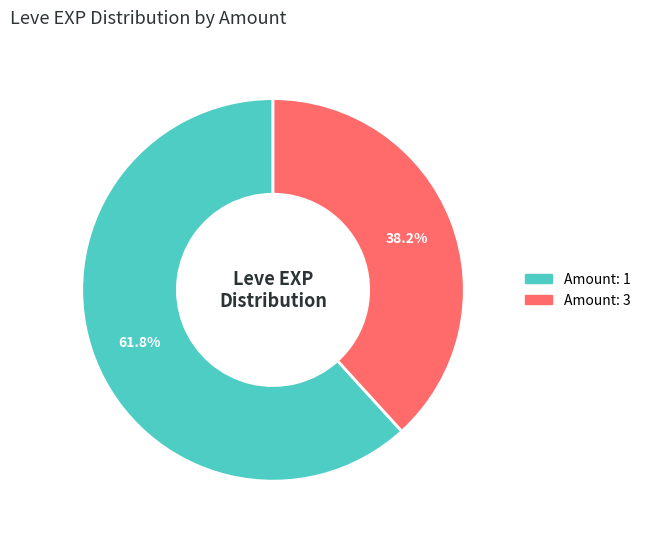

To the nearest percent, what is the difference between the largest and smallest slice percentages?

24%